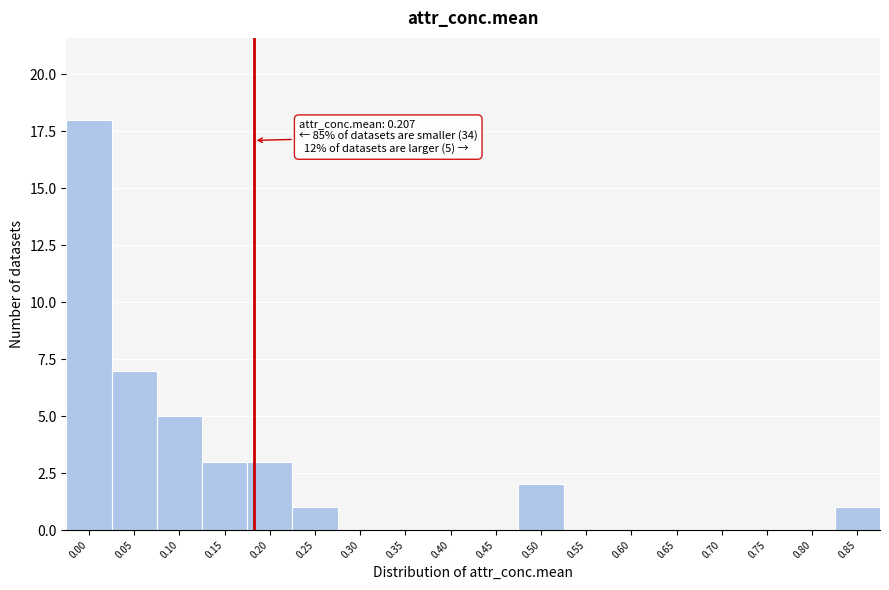

Reading left to right, extract all data points from this chart.

0.00=18	0.05=7	0.10=5	0.15=3	0.20=3	0.25=1	0.30=0	0.35=0	0.40=0	0.45=0	0.50=2	0.55=0	0.60=0	0.65=0	0.70=0	0.75=0	0.80=0	0.85=1